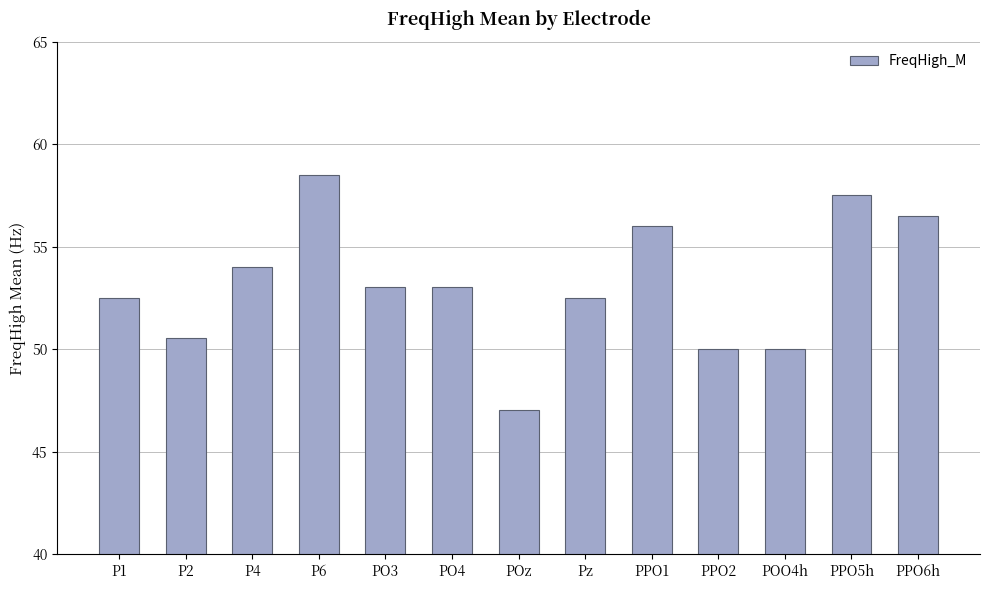

Which category has the lowest value across all series?

POz